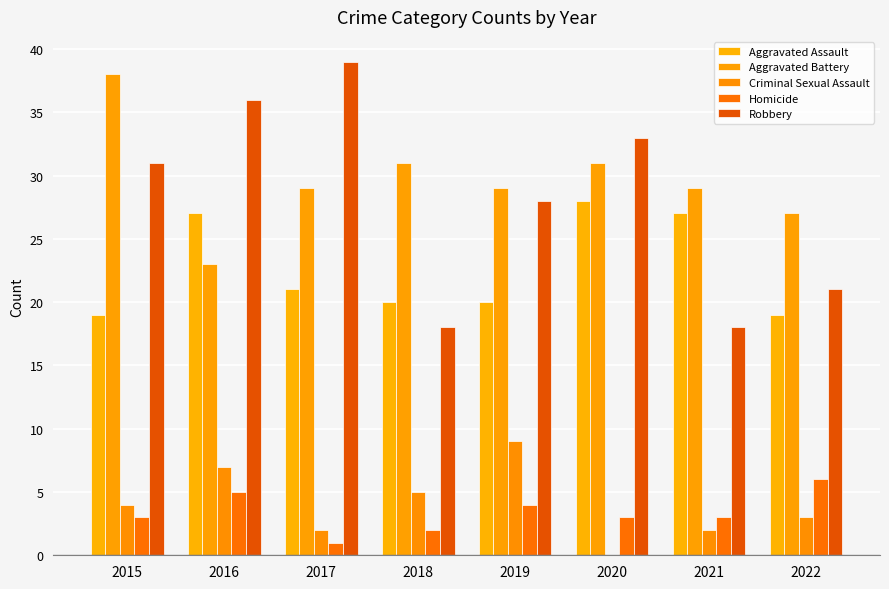

Reading right to left, transcribe all the data shown in this chart.

Aggravated Assault: 19	27	28	20	20	21	27	19
Aggravated Battery: 27	29	31	29	31	29	23	38
Criminal Sexual Assault: 3	2	0	9	5	2	7	4
Homicide: 6	3	3	4	2	1	5	3
Robbery: 21	18	33	28	18	39	36	31